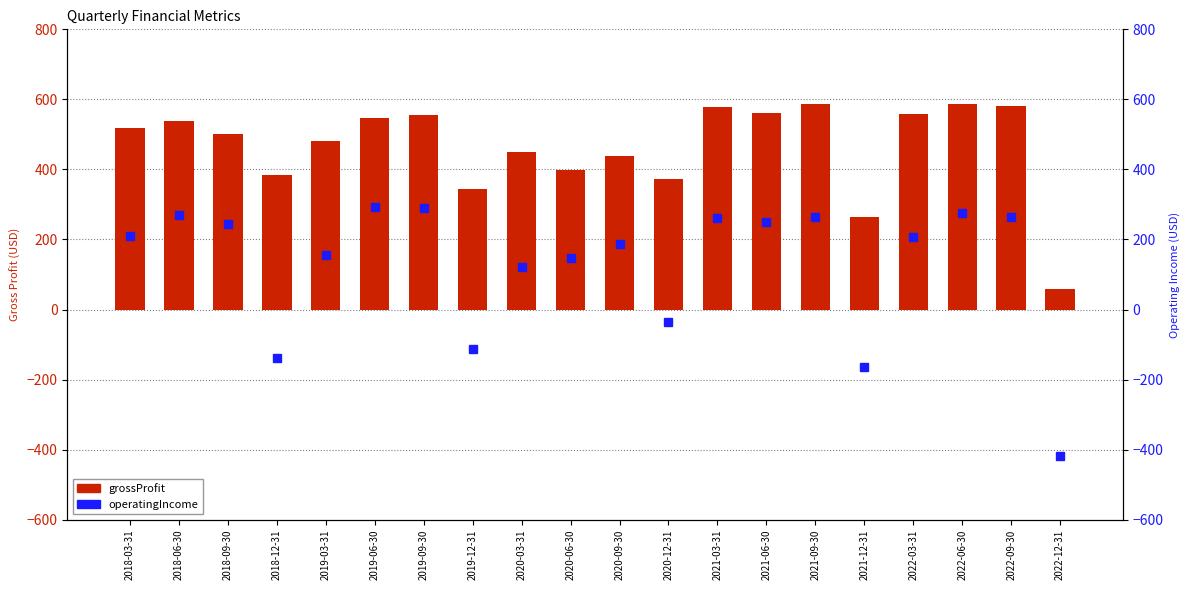

At 2022-06-30, list the series in order from largest to smallest.

grossProfit, operatingIncome